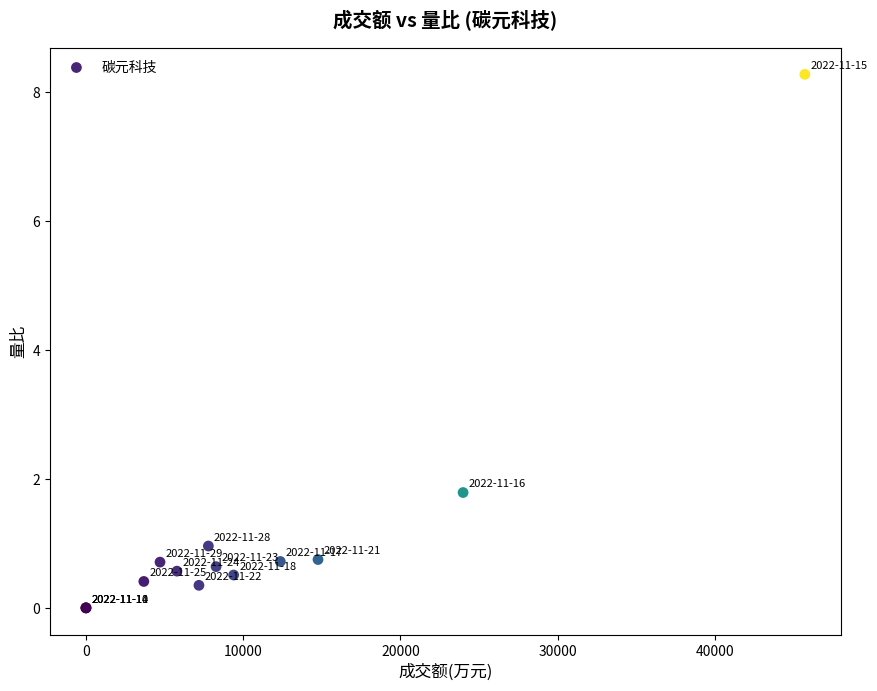

What Y value in the scatter plot is closest to 4?

1.8